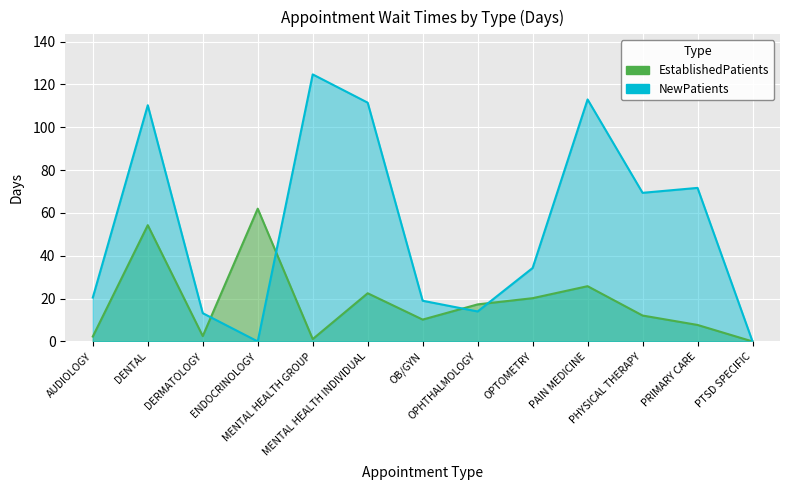

How many interior local peaks does the NewPatients series have?

4